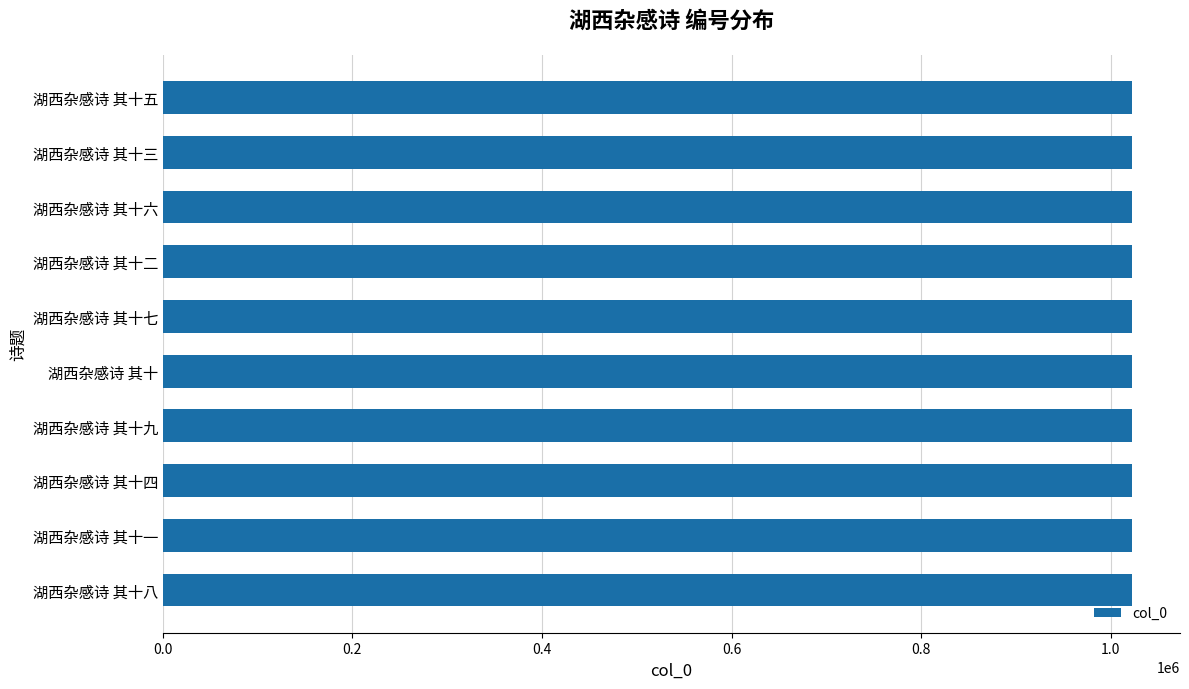

The value at 湖西杂感诗 其十三 is 1021988. True or false?

True